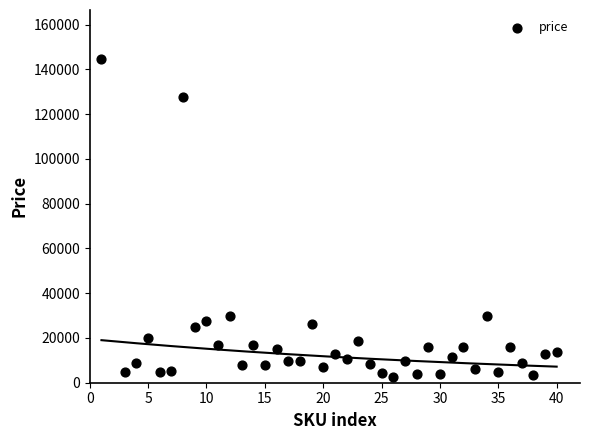

What is the range of Y values (max minus min)?

142458